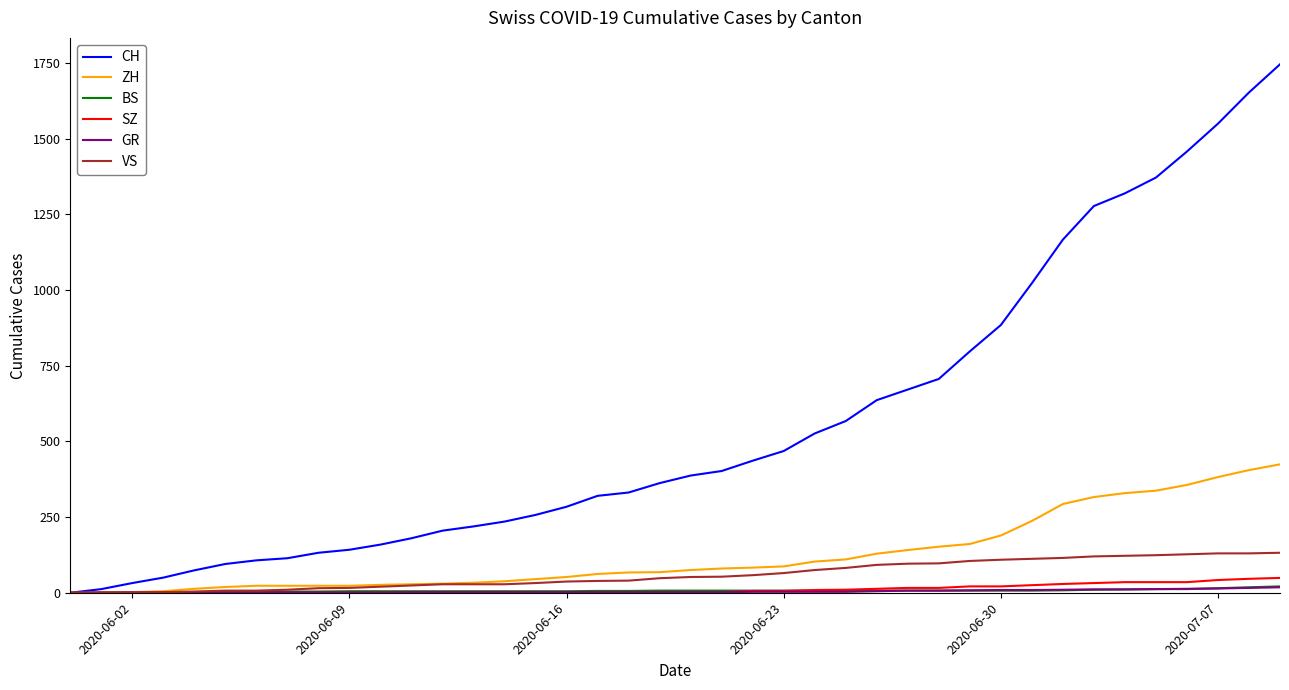

What is the maximum value shown in the chart?

1745